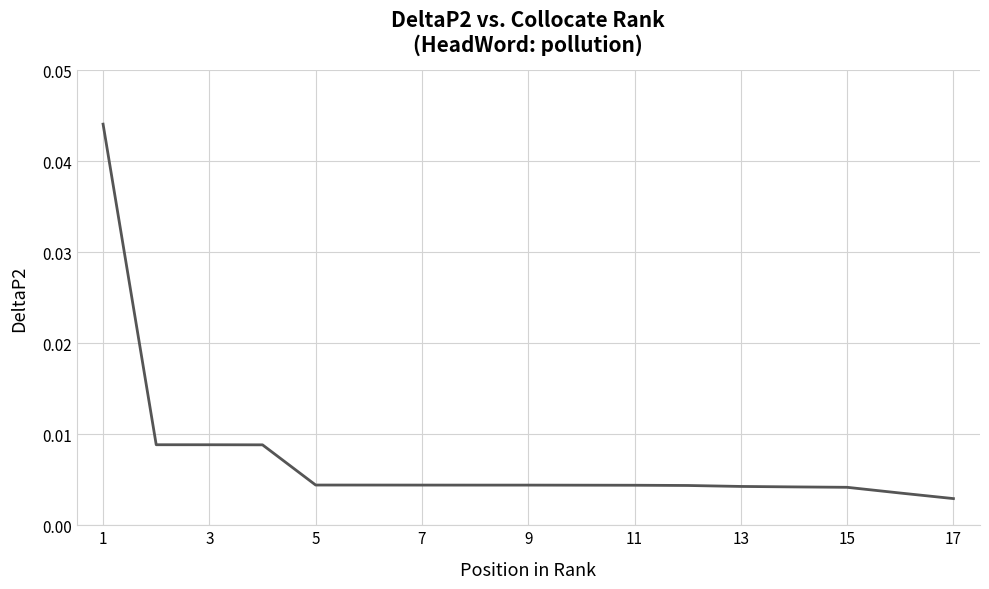

True or false: the data shows 0.1 at 1.

False